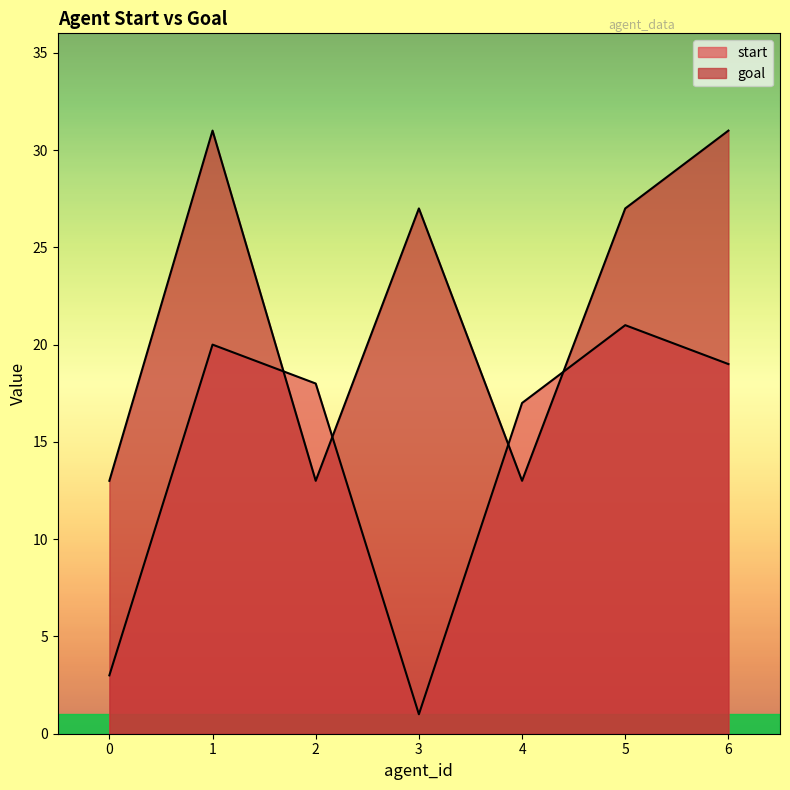

Between 1 and 5, which series saw the biggest shift?

goal